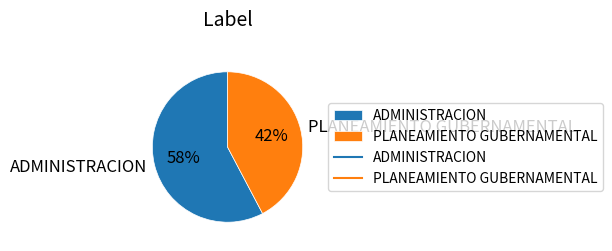

Is it true that PLANEAMIENTO GUBERNAMENTAL is 55% of the pie?

False